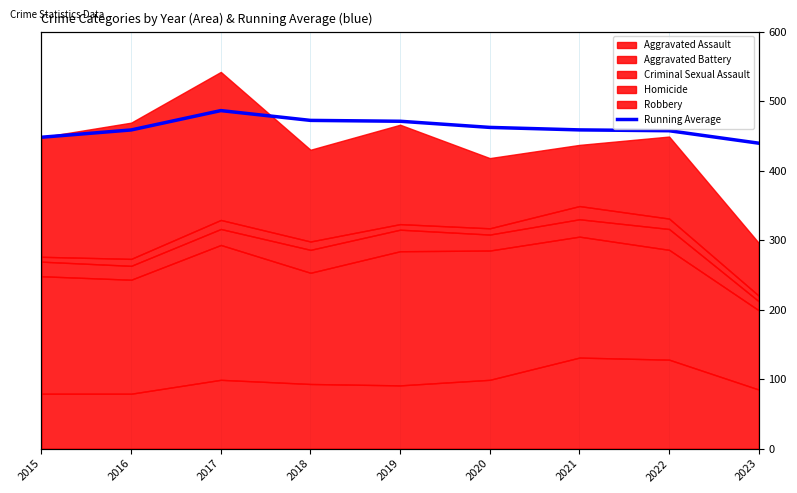

How many values exceed 458?

6